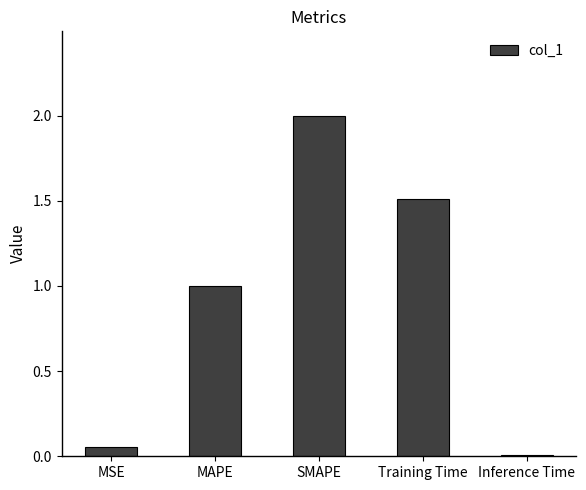

What is the approximate value at SMAPE?

2.0